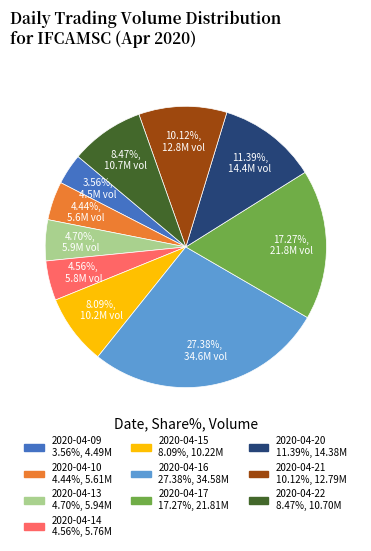

What is the ratio of the value at 2020-04-10 to the value at 2020-04-17?

0.3